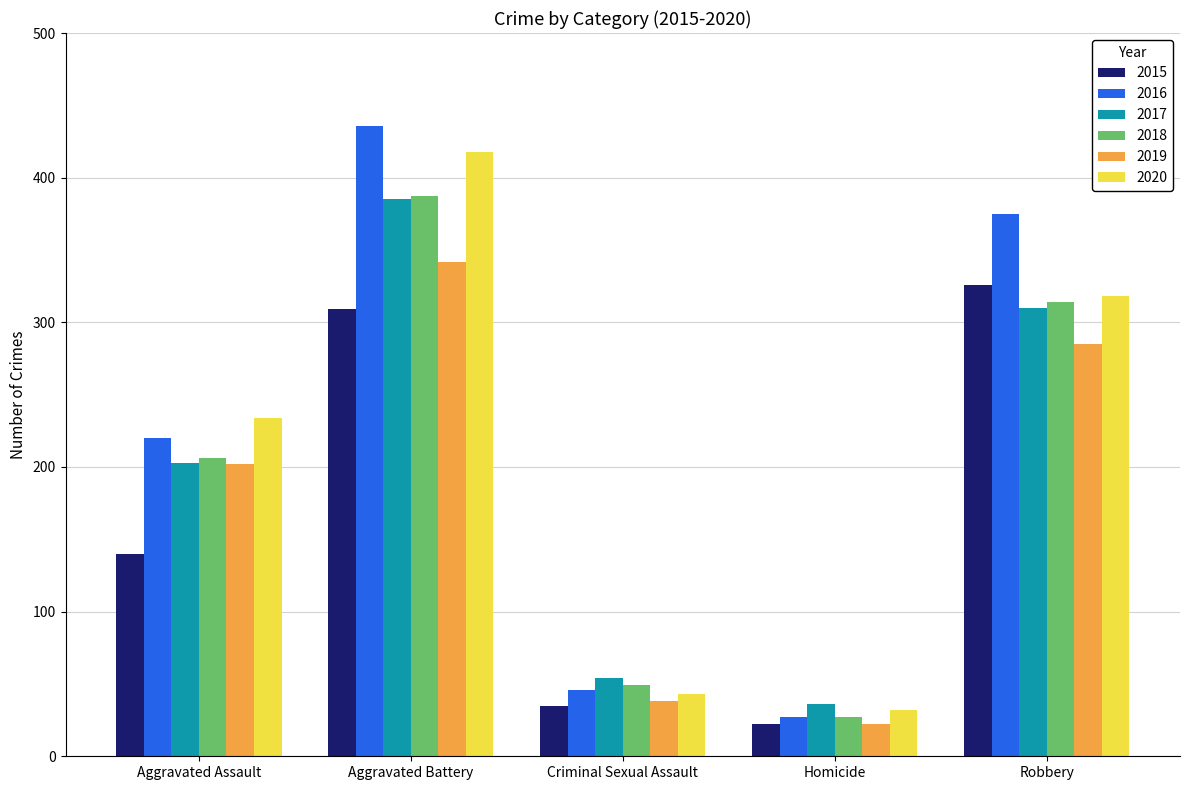

Reading left to right, transcribe all the data shown in this chart.

2015: 140	309	35	22	326
2016: 220	436	46	27	375
2017: 203	385	54	36	310
2018: 206	387	49	27	314
2019: 202	342	38	22	285
2020: 234	418	43	32	318